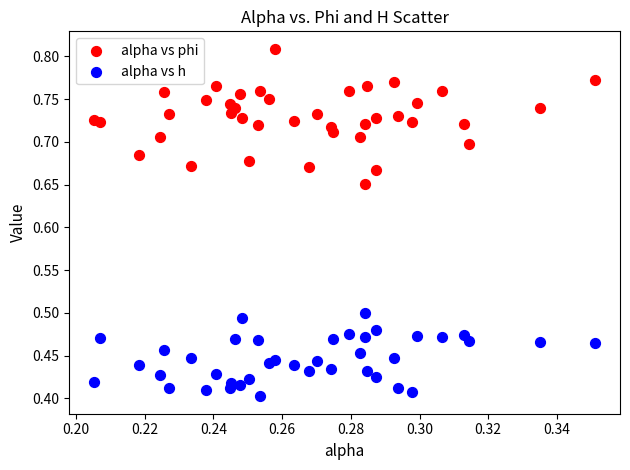

Which series reaches the maximum Y coordinate?

alpha vs phi